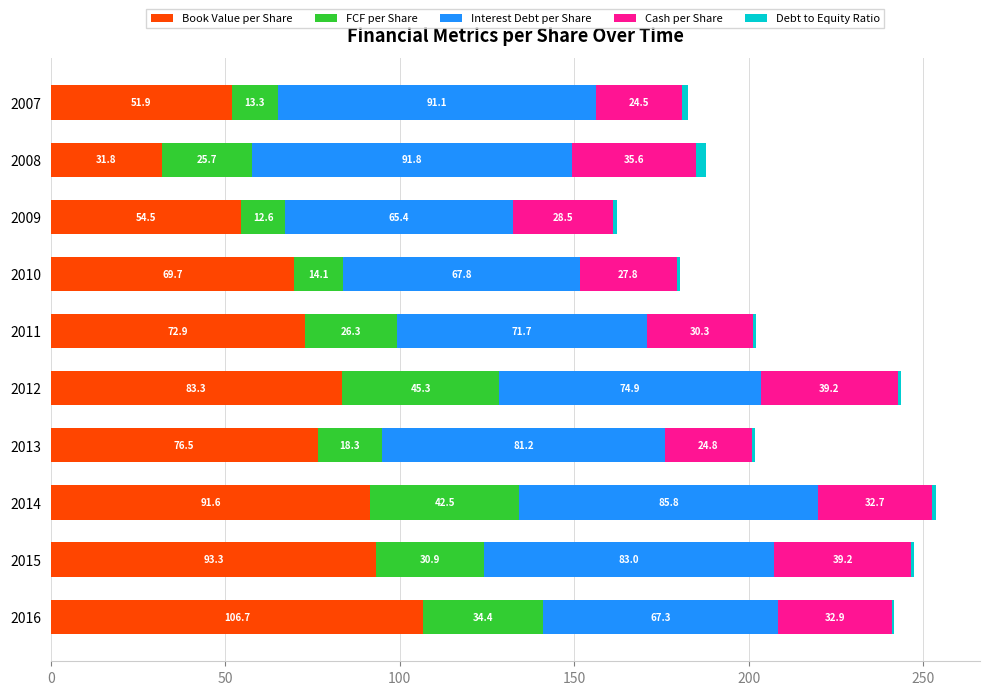

What is the highest value of the Book Value per Share series?

106.7